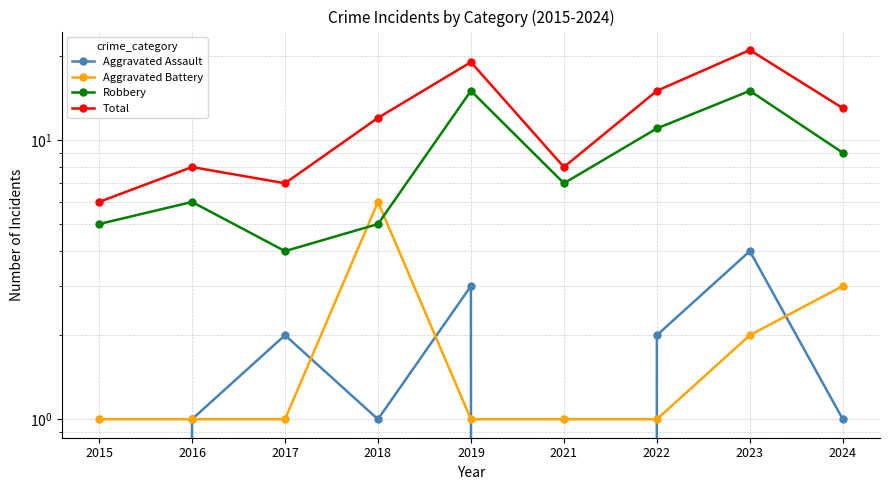

Between which two adjacent categories do Aggravated Battery and Aggravated Assault first intersect?

2017 and 2018